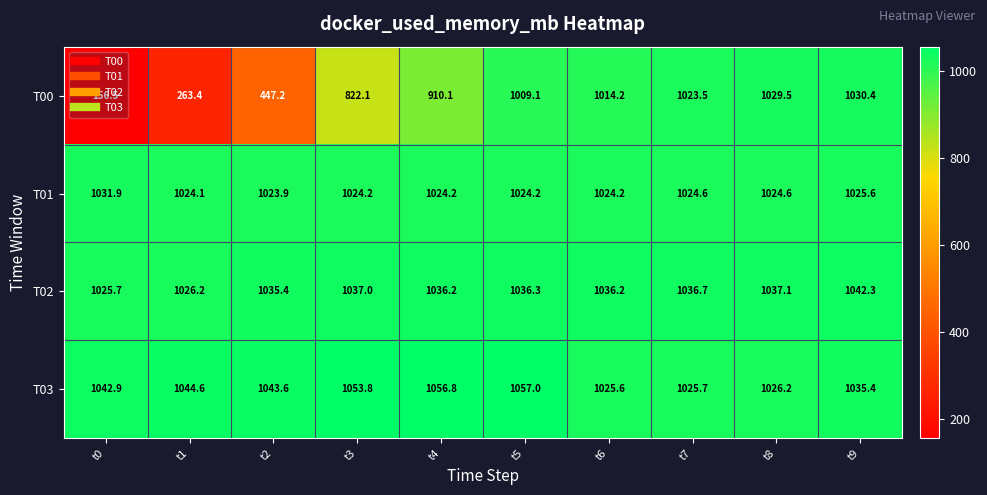

Which series changed the most between t1 and t9?

T00